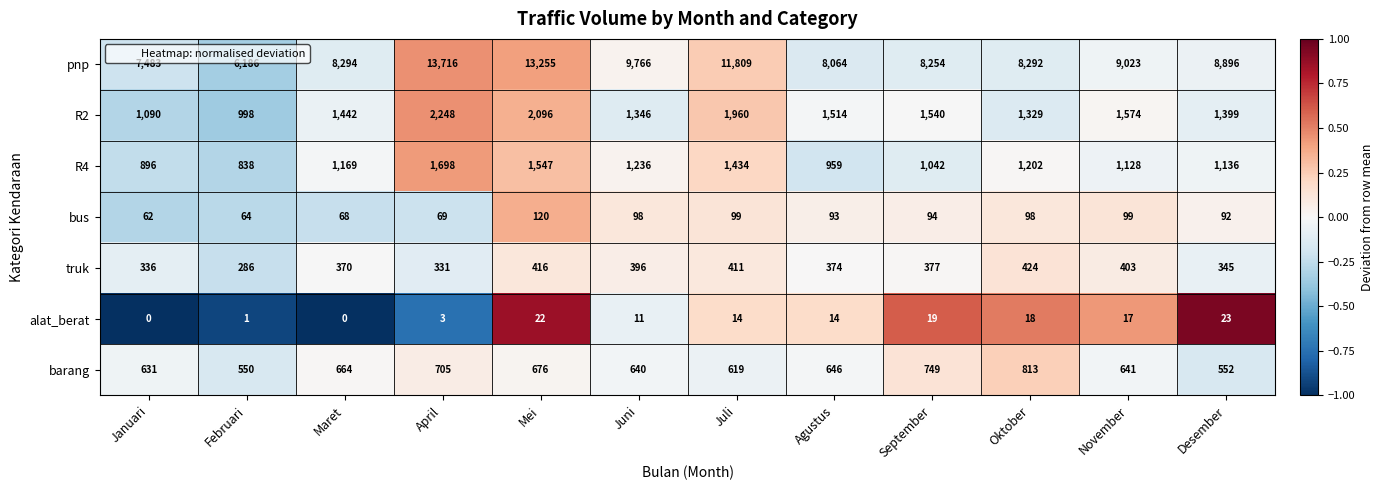

At which label does alat_berat first exceed 14?

Mei